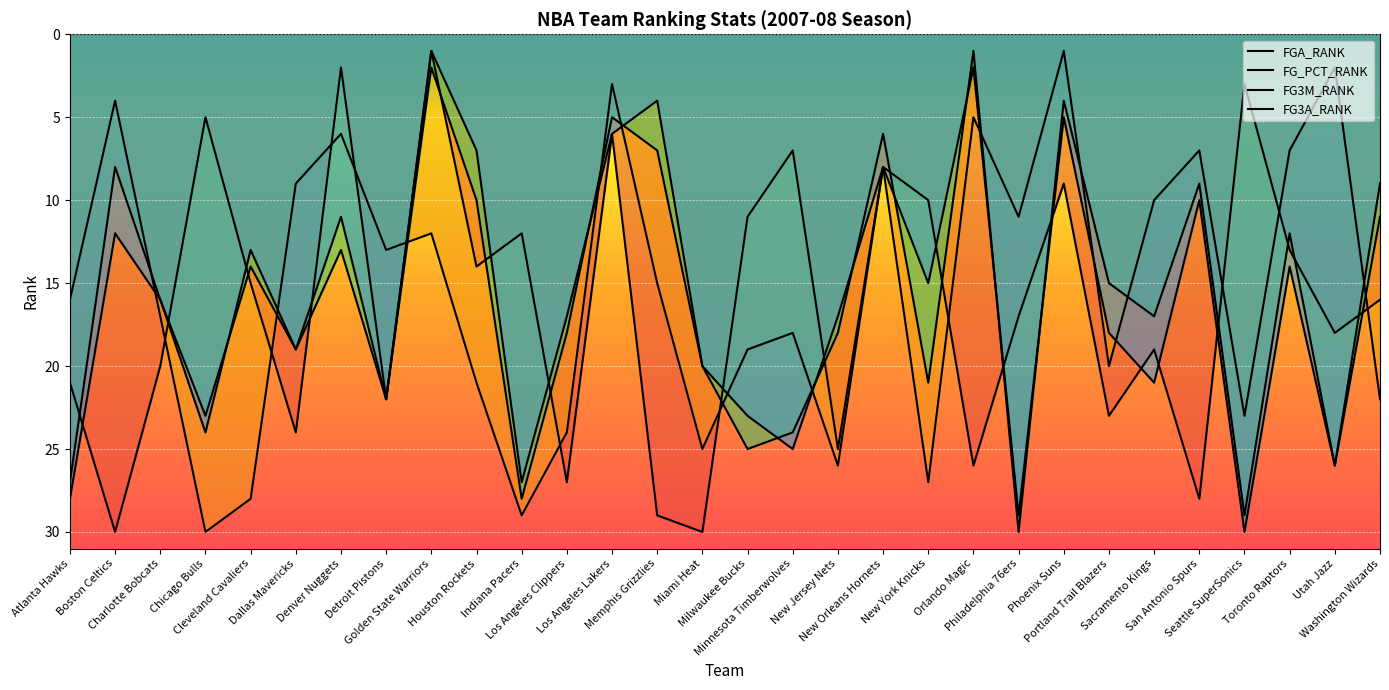

At which category is the sum across all series the highest?

Indiana Pacers